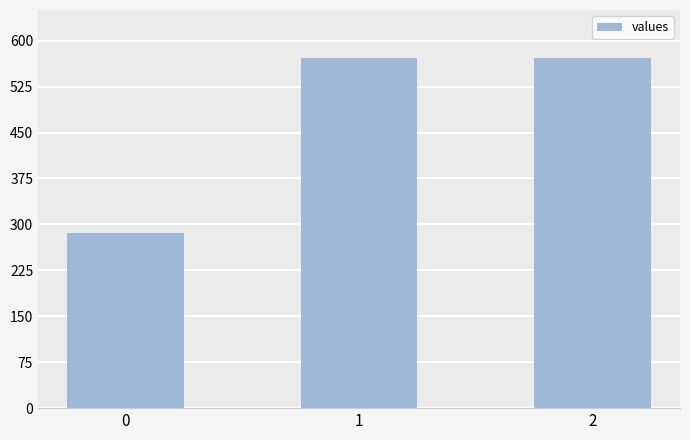

How many bars are there in total?

3